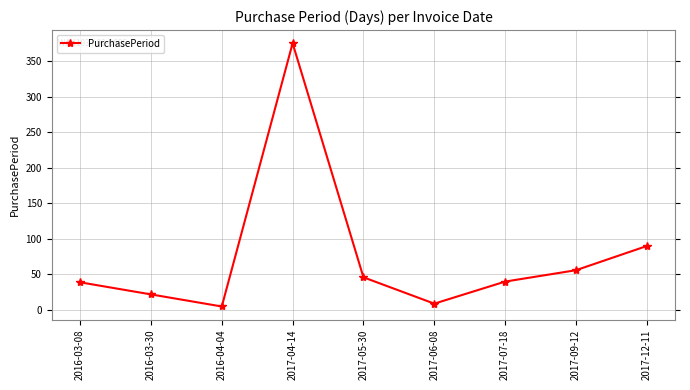

What is the sum of the values at 2016-03-08 and 2017-06-08?

48